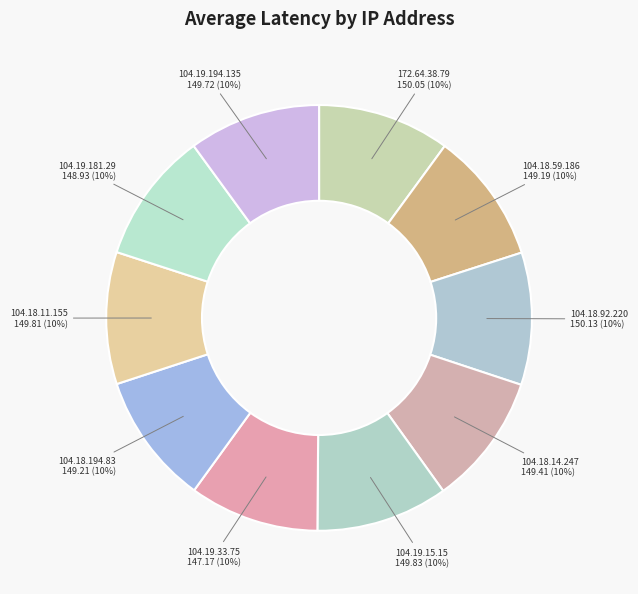

To the nearest percent, what portion does 104.18.14.247 represent?

10%